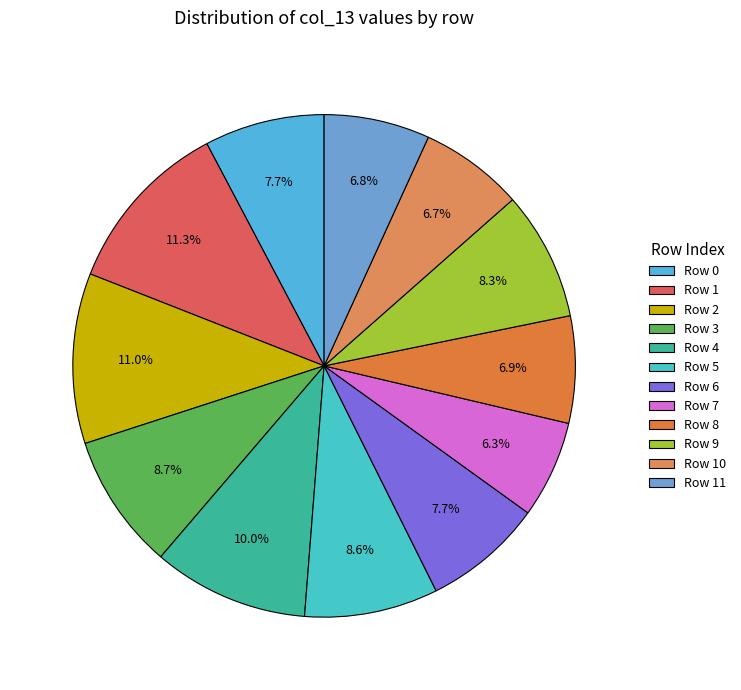

How many segments does this pie chart have?

12